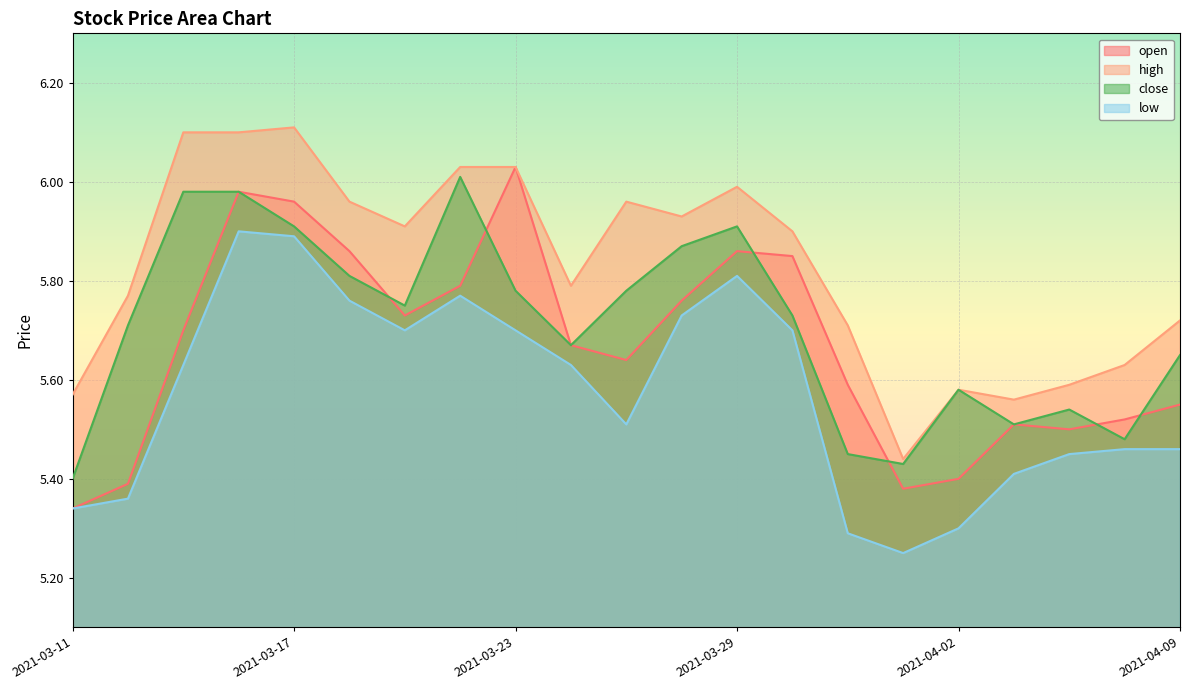

Rank the series by their maximum value, from highest to lowest.

high, open, close, low